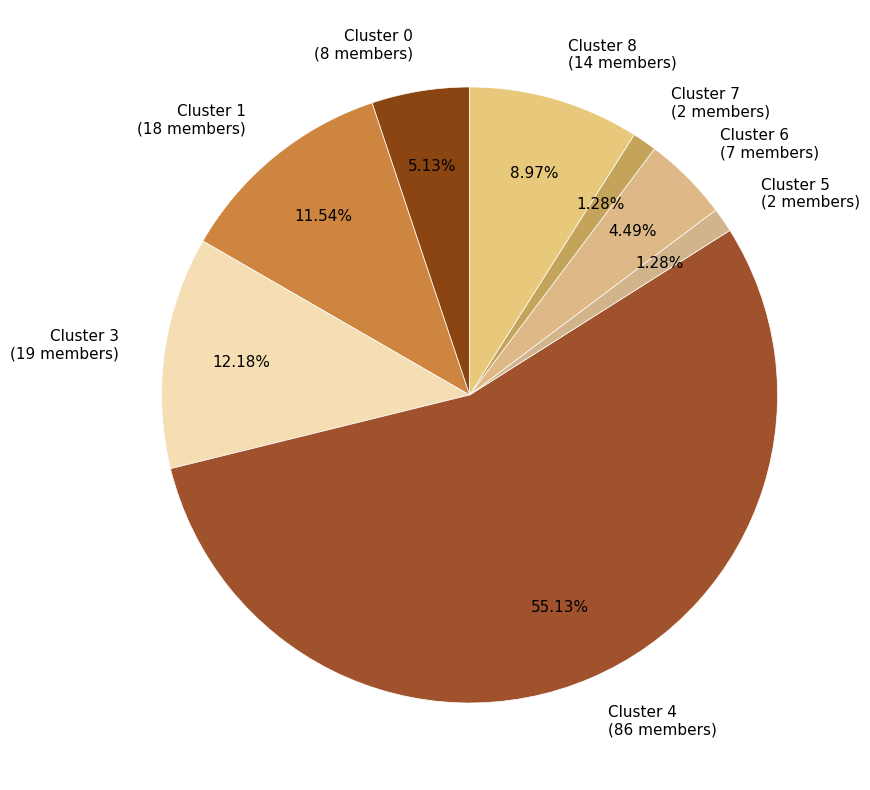

To the nearest percent, what is the average slice percentage?

12%